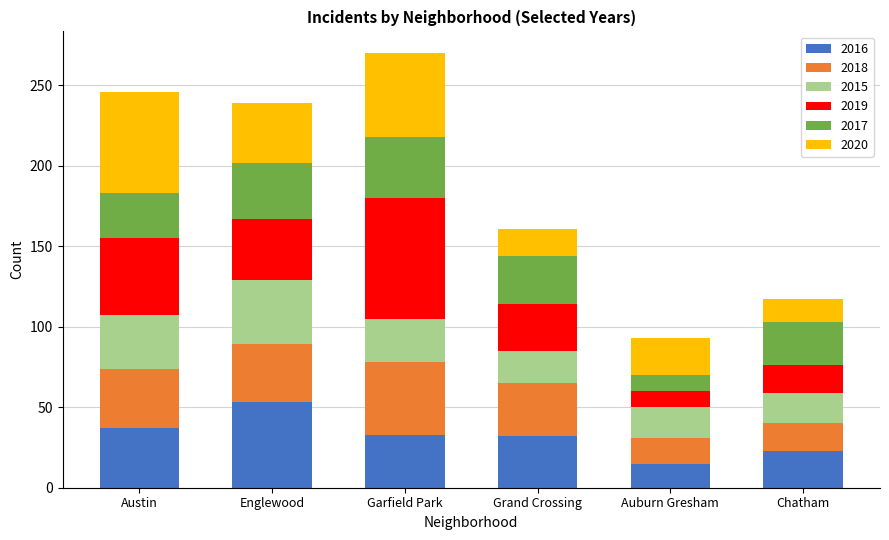

What is the value of the 2016 bar at the 5th from the left?

15